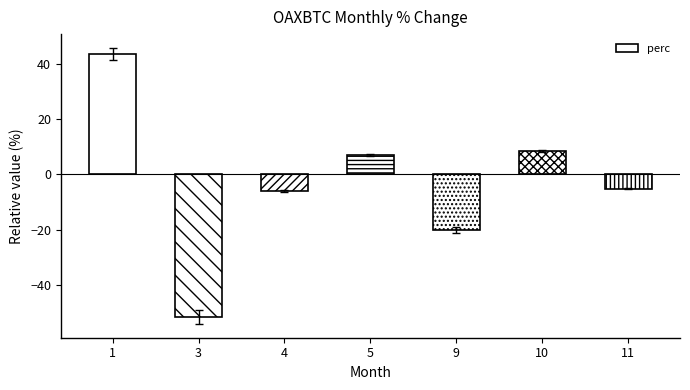

List the labels in order of value, smallest first.

3, 9, 4, 11, 5, 10, 1